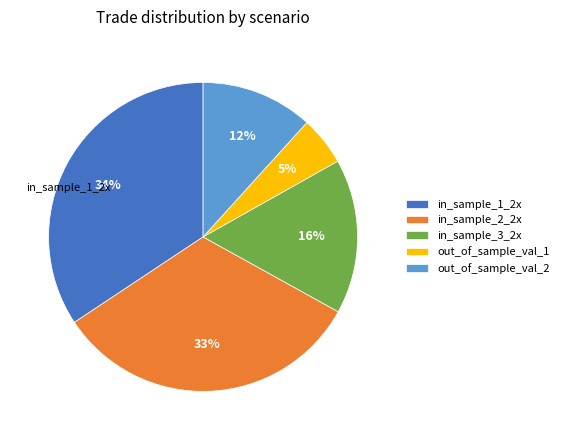

What is the smallest slice in the pie chart?

out_of_sample_val_1